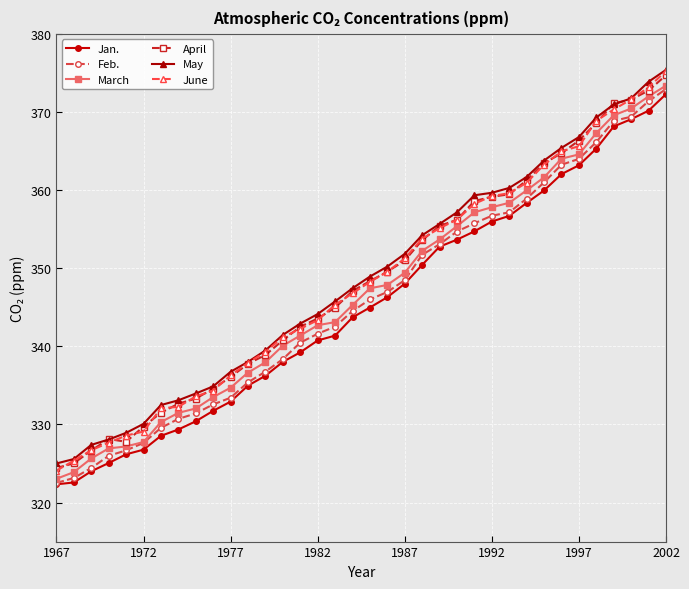

What is the value of the Feb. point at the 35th from the left?

371.4